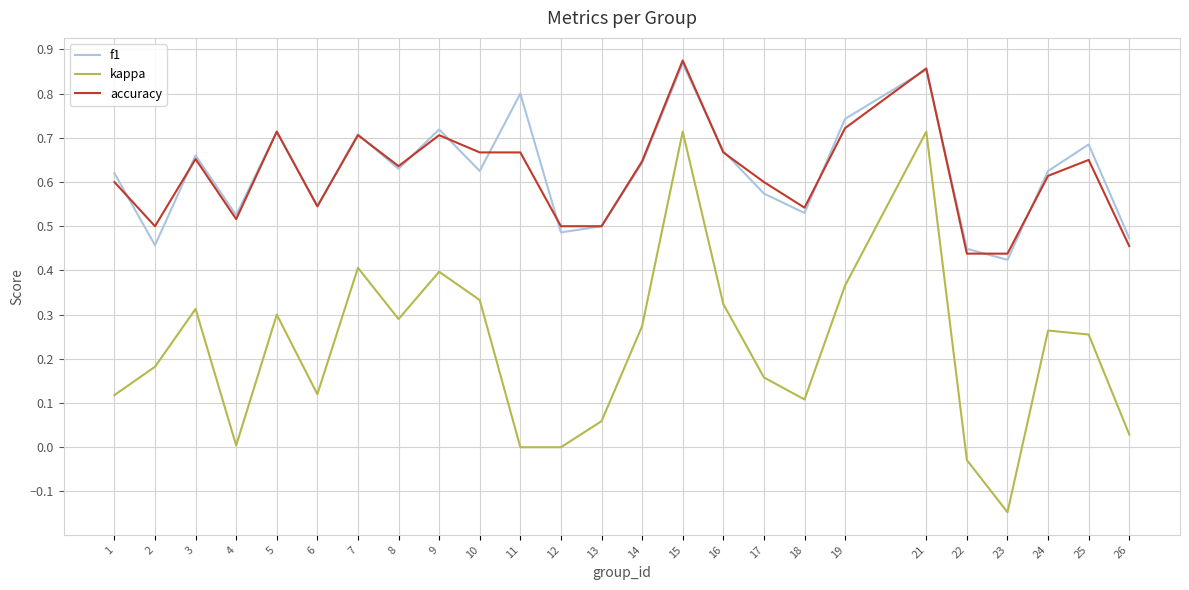

What is the total value across all series at 26?

1.0